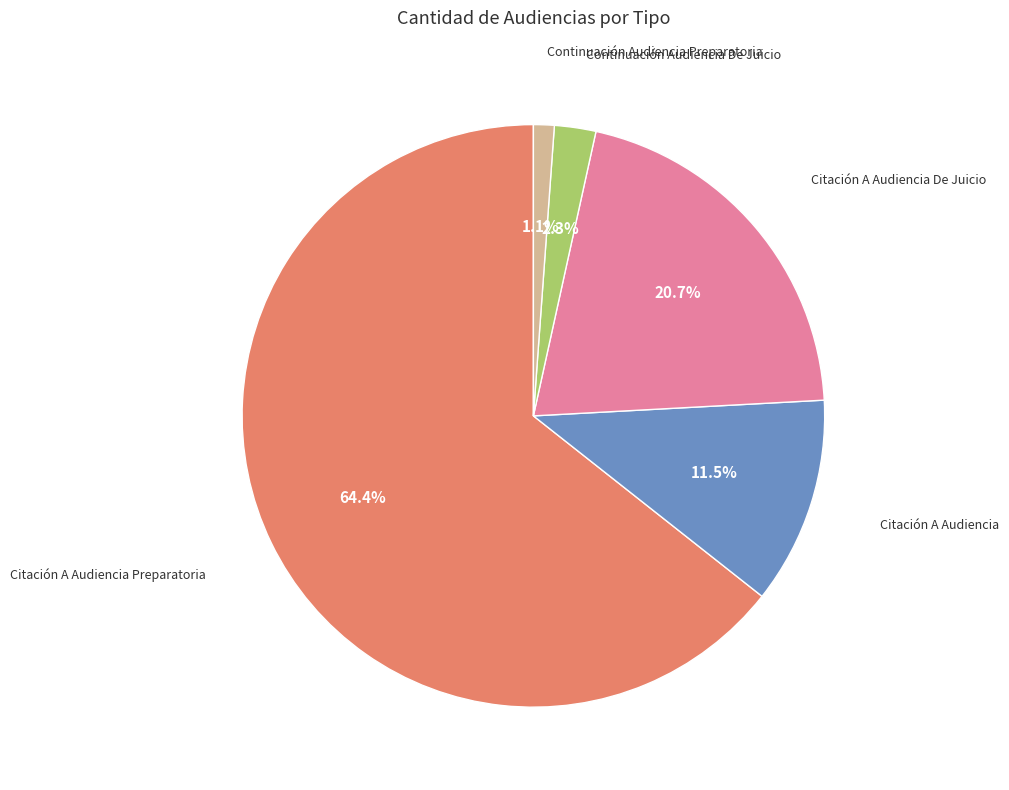

Does any single category account for the majority?

Yes